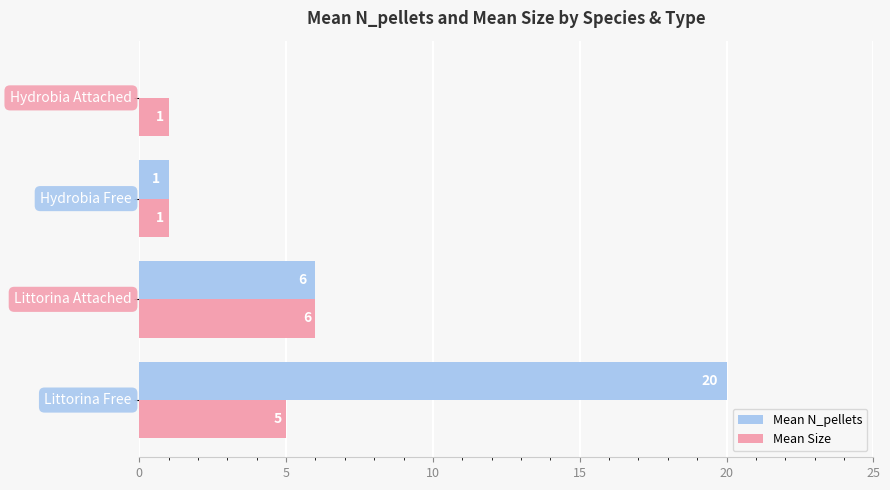

Which series has the largest total across all categories?

Mean N_pellets